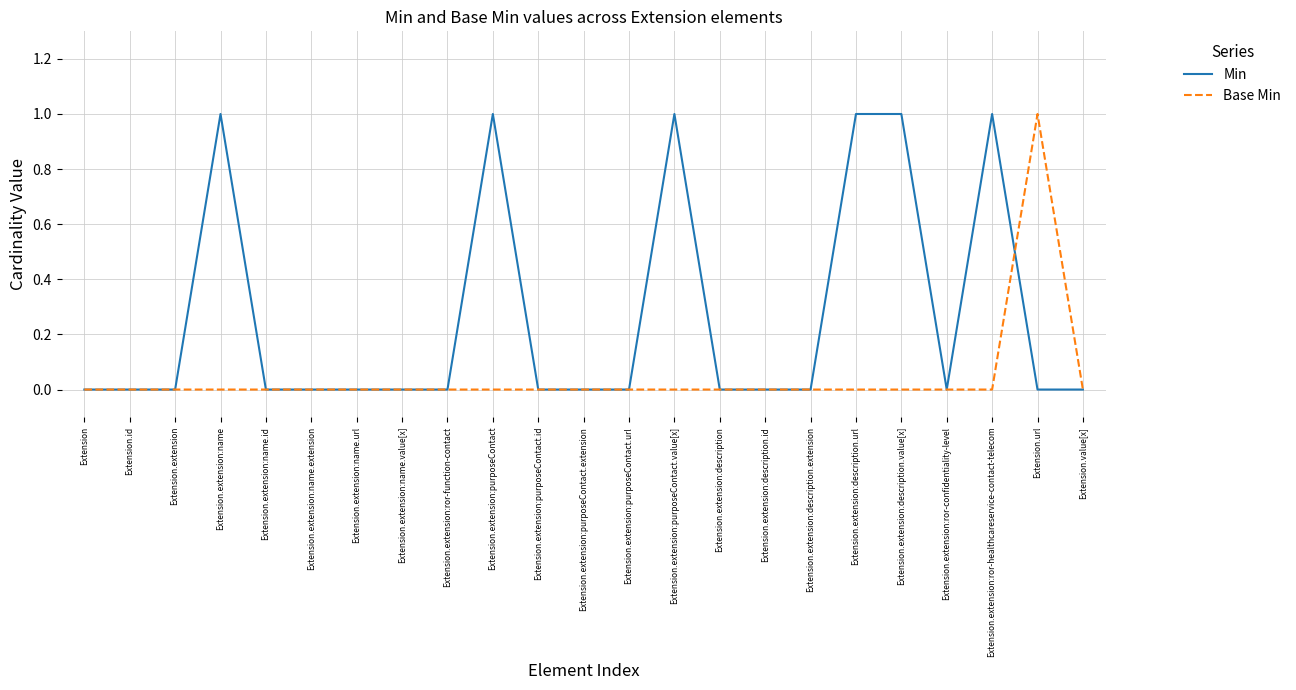

How many series are shown in this chart?

2